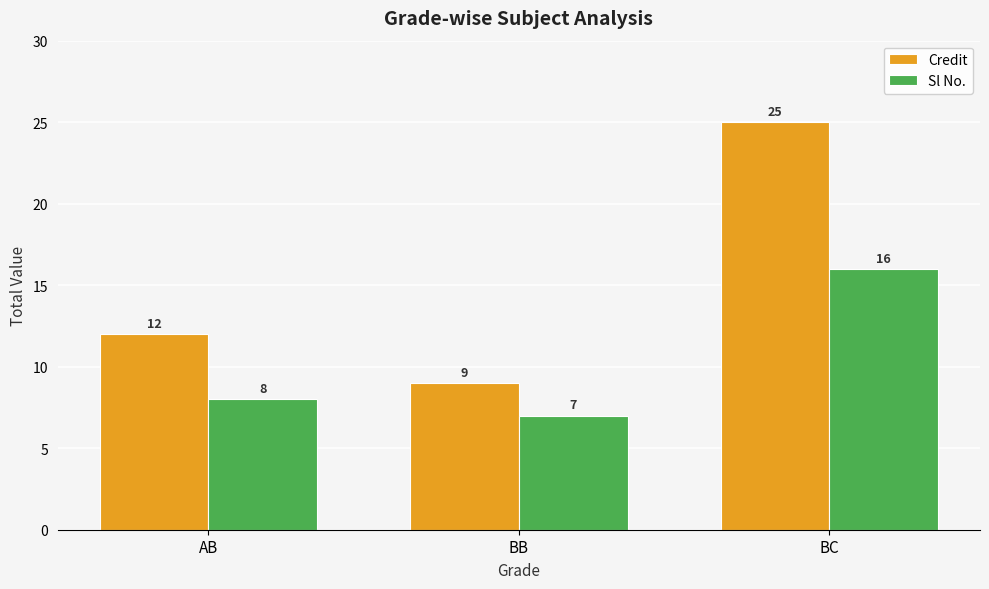

Between AB and BB, which series saw the biggest shift?

Credit